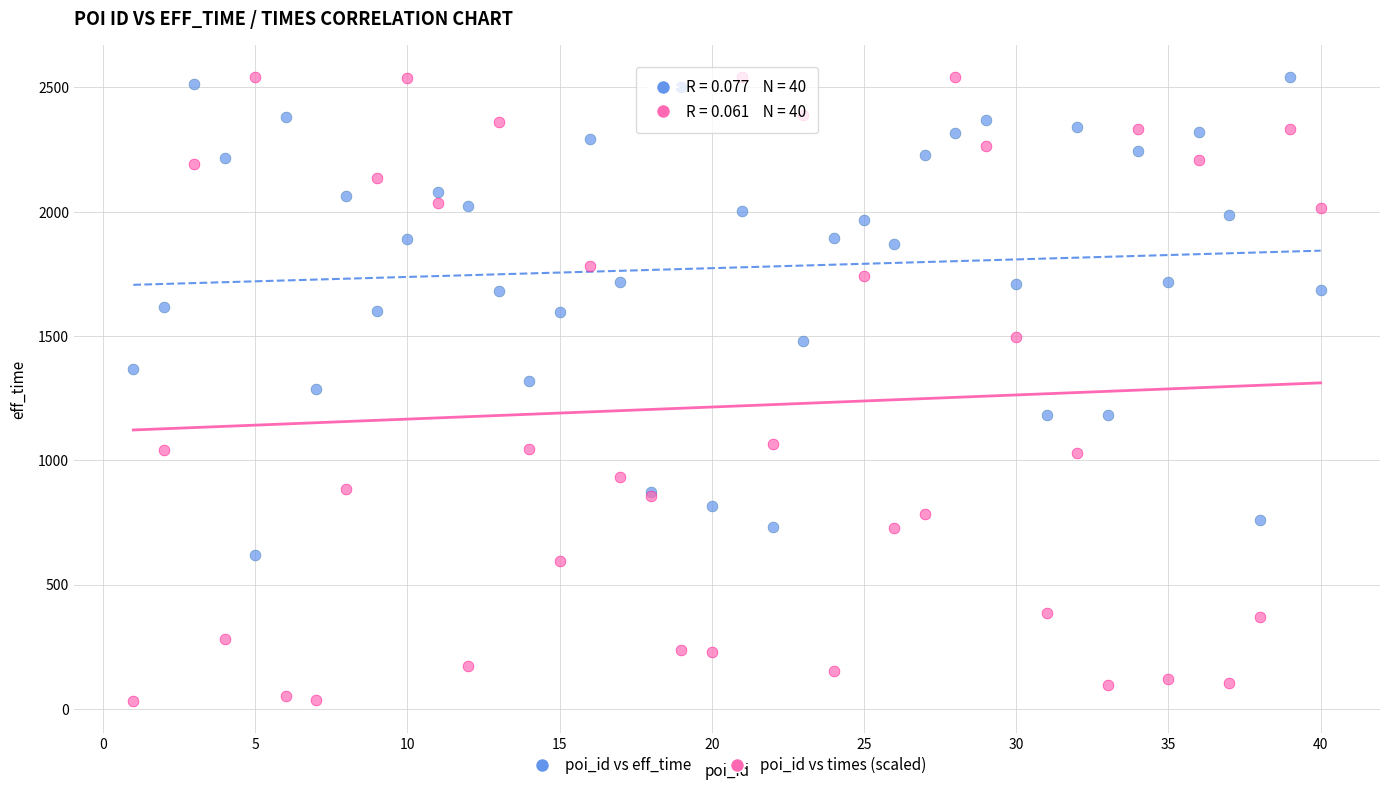

What is the X range (max minus min) for the scatter plot?

39.0